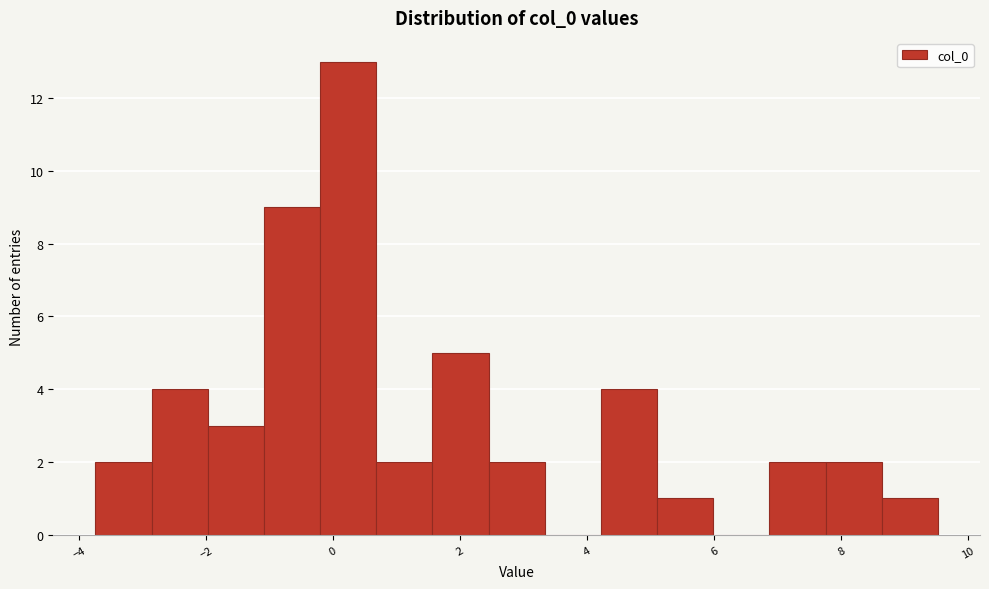

Reading left to right, transcribe this chart: for each bar, give the range it covers on the x-axis and its height. Neither the bar edges nor the heights are printed on the chart, so give them approximately, as read against the axes.

-3.8 to -2.8: 2
-2.8 to -2.0: 4
-2.0 to -1.0: 3
-1.0 to -0.2: 9
-0.2 to 0.6: 13
0.6 to 1.6: 2
1.6 to 2.4: 5
2.4 to 3.4: 2
3.4 to 4.2: 0
4.2 to 5.0: 4
5.0 to 6.0: 1
6.0 to 6.8: 0
6.8 to 7.8: 2
7.8 to 8.6: 2
8.6 to 9.6: 1